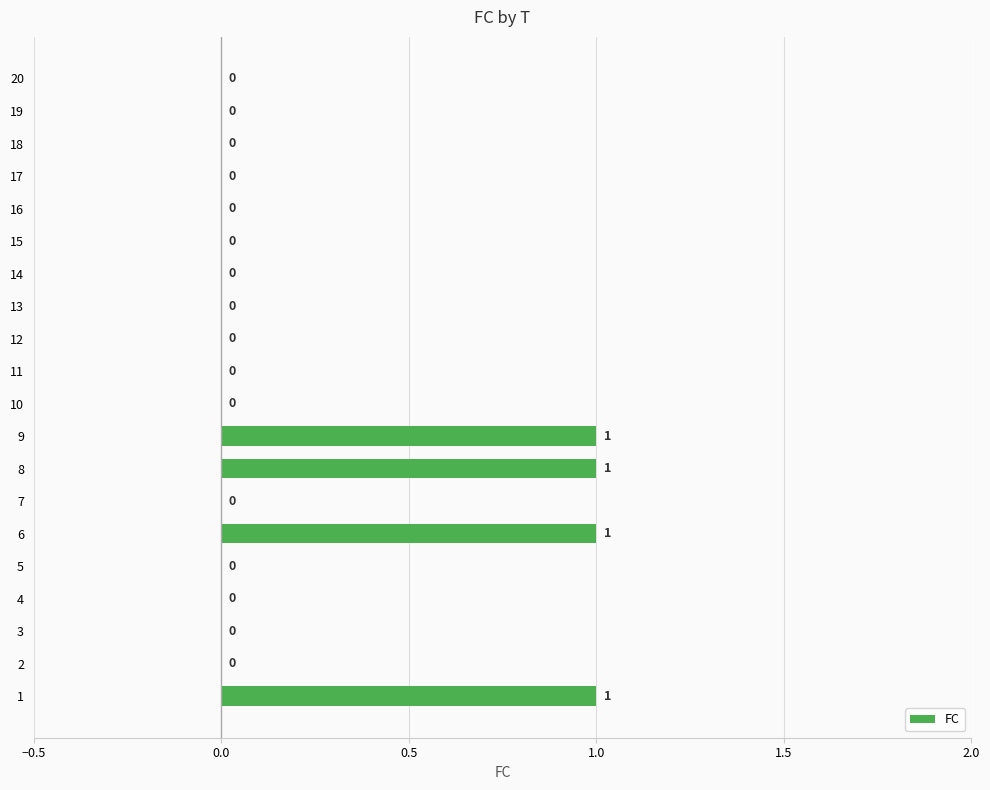

Reading bottom to top, list all the values displayed in this chart.

1=1	2=0	3=0	4=0	5=0	6=1	7=0	8=1	9=1	10=0	11=0	12=0	13=0	14=0	15=0	16=0	17=0	18=0	19=0	20=0